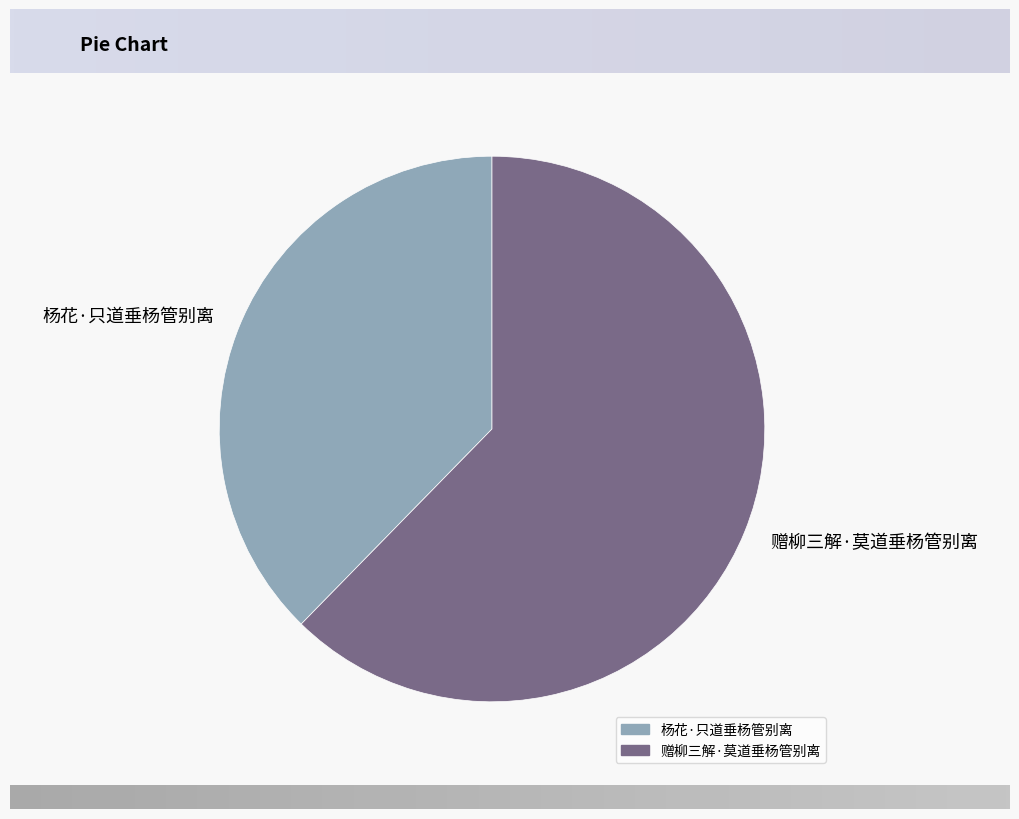

True or false: 杨花·只道垂杨管别离 accounts for 38% of the total.

True